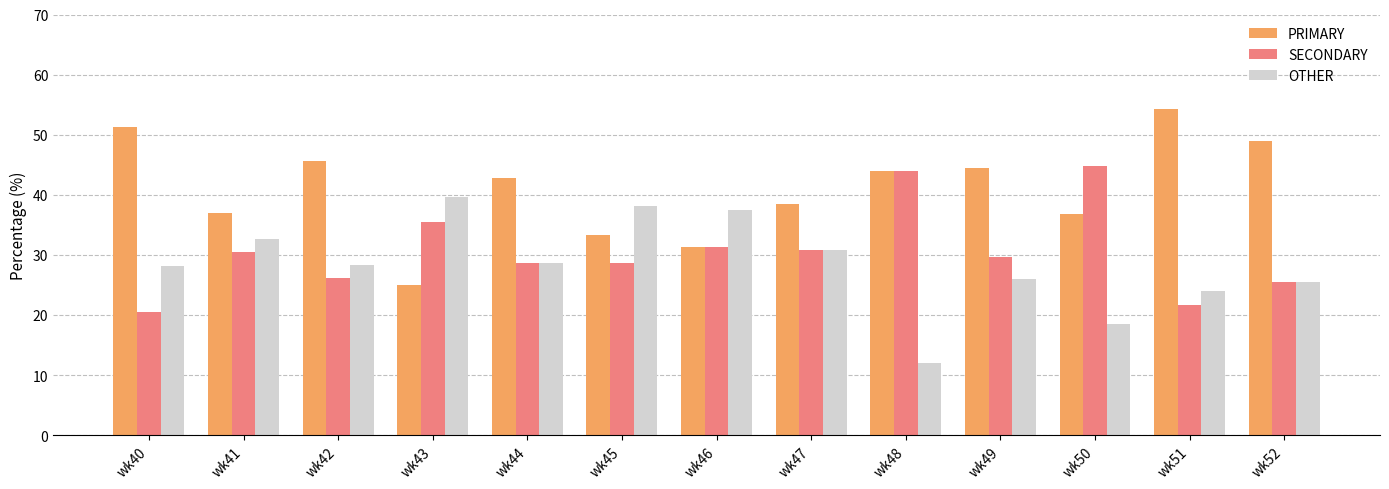

Rank the series at wk41 from highest to lowest value.

PRIMARY, OTHER, SECONDARY